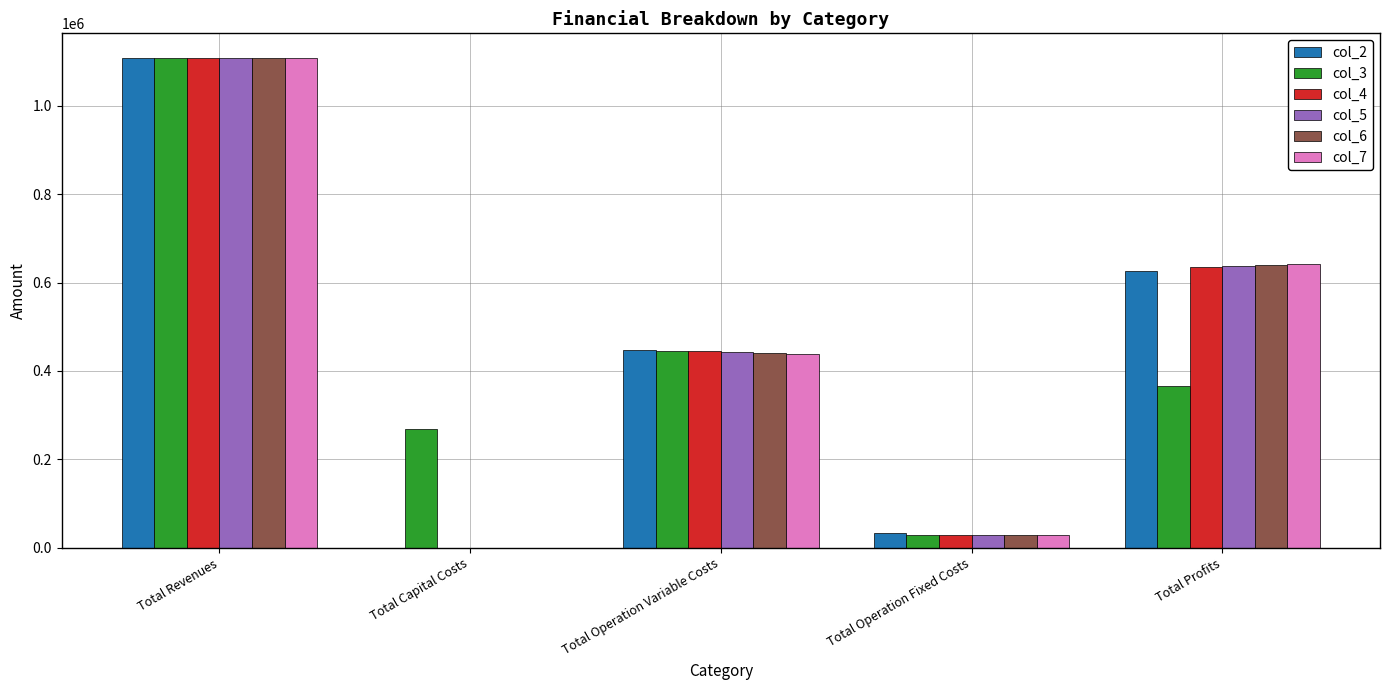

Is it true that col_3 equals 446080.2 at Total Operation Variable Costs?

True